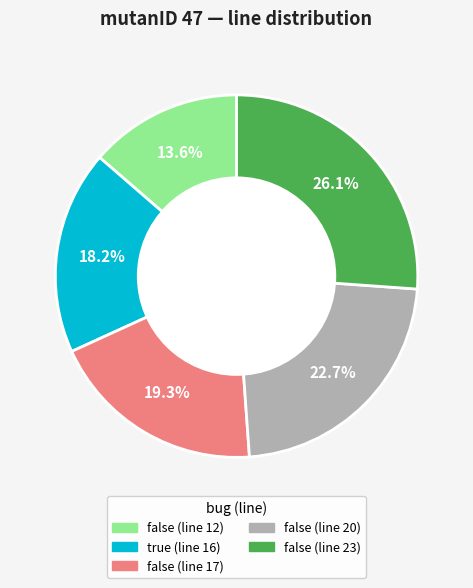

What is the ratio of the value at false (line 23) to the value at true (line 16)?

1.4